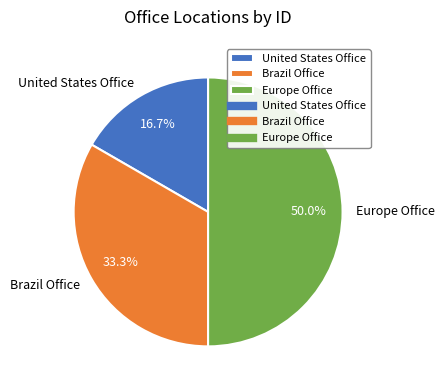

What percentage is the Brazil Office slice, to the nearest percent?

33%